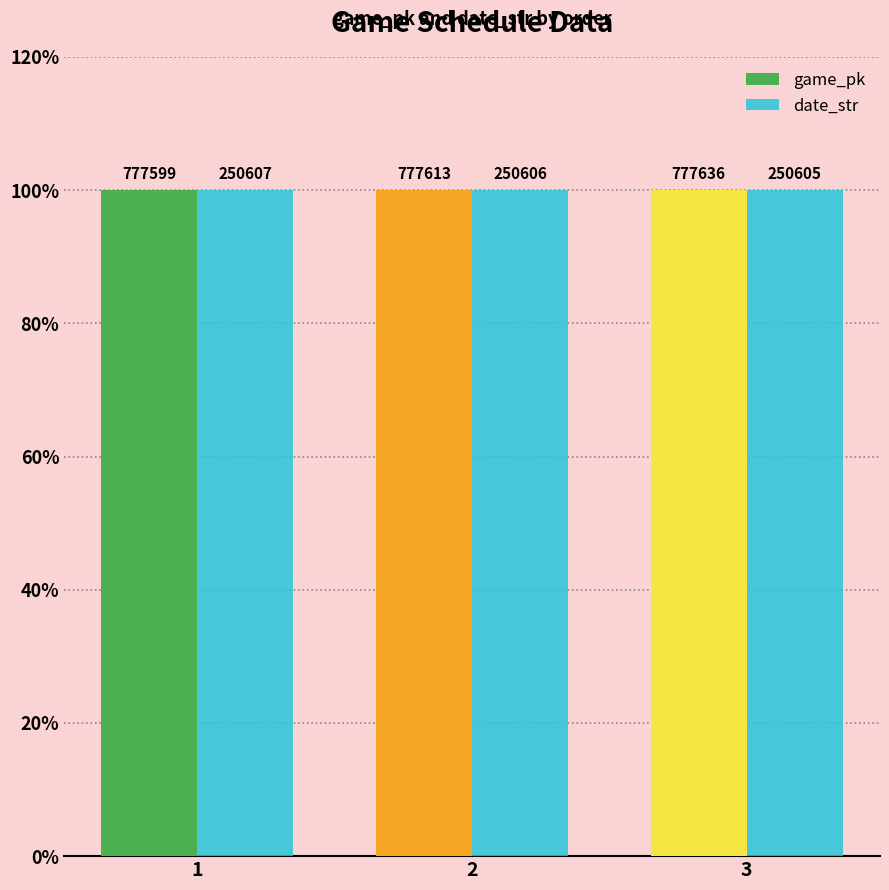

How many bars are there in total?

6